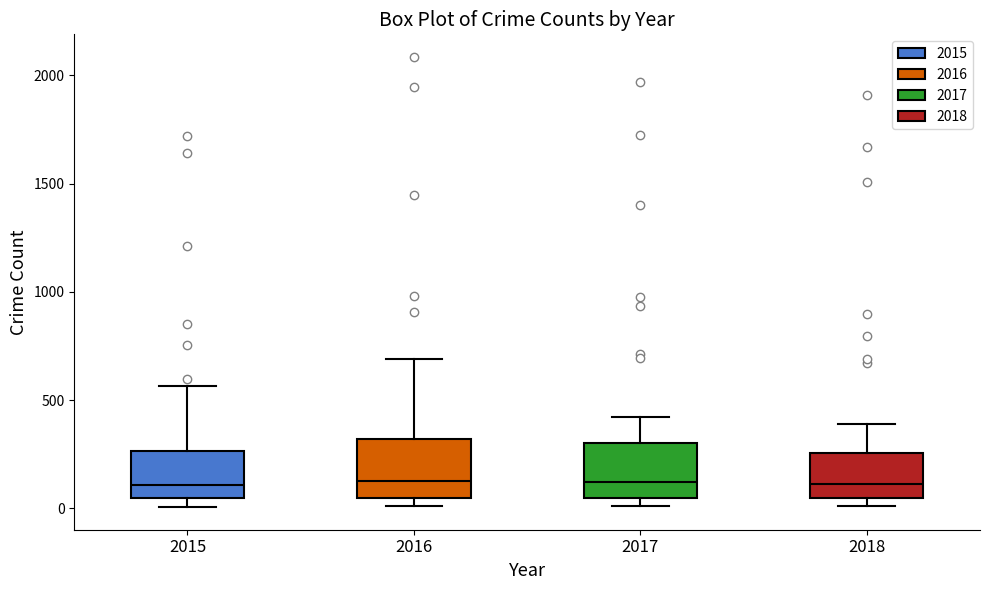

Reading left to right, transcribe this box plot: for each box, give where its median line is, the range the box spans, and where its two whiskers end, as read against the y-axis. The values are not printed on the chart, so give them approximately, as read against the axis.

2015: median 100, box 50 to 250, whiskers 0 to 550
2016: median 150, box 50 to 300, whiskers 0 to 700
2017: median 100, box 50 to 300, whiskers 0 to 400
2018: median 100, box 50 to 250, whiskers 0 to 400